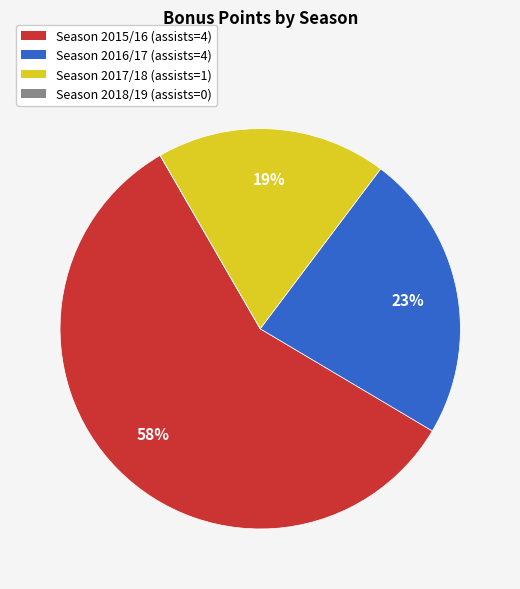

To the nearest percent, what is the difference between the largest and smallest slice percentages?

58%